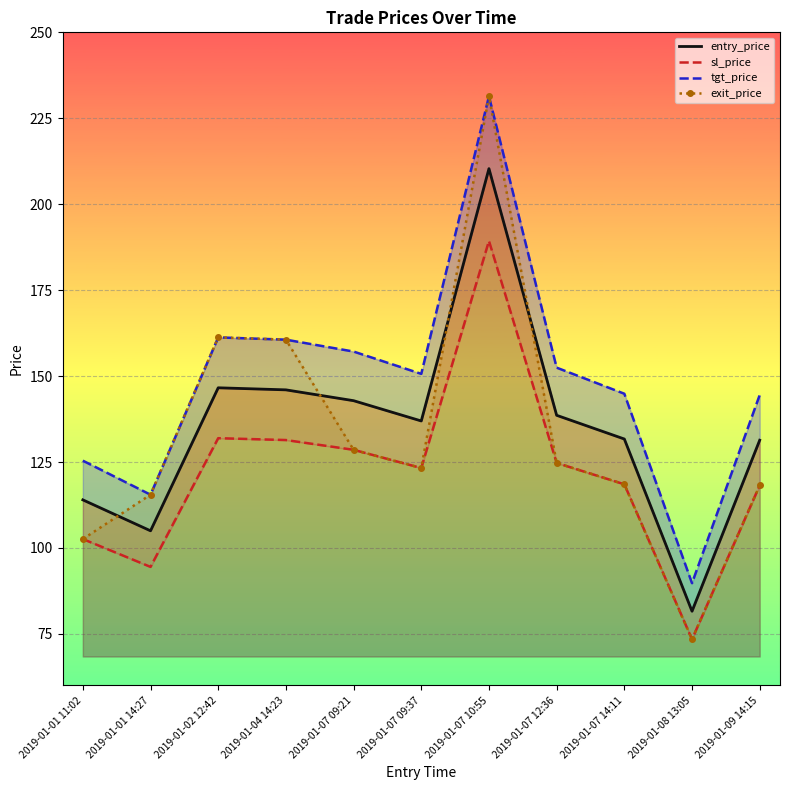

What is the sum of all tgt_price values?

1633.5